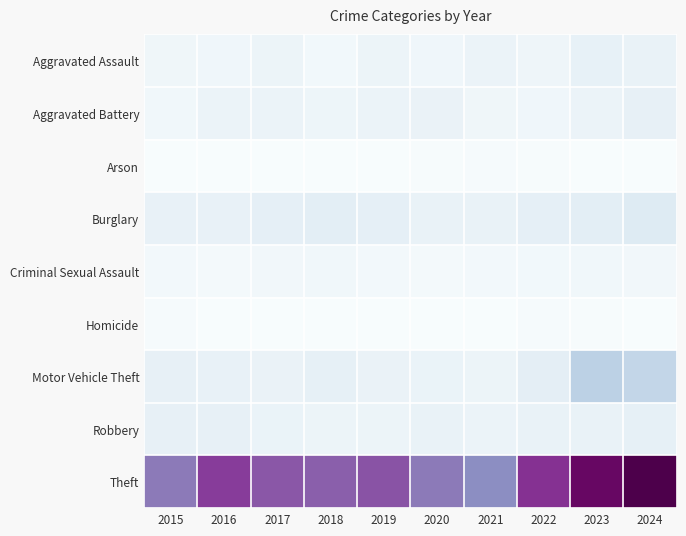

Reading left to right, what are all the values shown in this chart?

Aggravated Assault: 2015=33	2016=31	2017=44	2018=23	2019=45	2020=30	2021=49	2022=37	2023=64	2024=57
Aggravated Battery: 2015=27	2016=48	2017=49	2018=40	2019=48	2020=54	2021=35	2022=32	2023=49	2024=66
Arson: 2015=0	2016=1	2017=1	2018=1	2019=2	2020=3	2021=6	2022=4	2023=2	2024=2
Burglary: 2015=60	2016=61	2017=72	2018=81	2019=71	2020=57	2021=58	2022=73	2023=79	2024=99
Criminal Sexual Assault: 2015=18	2016=15	2017=26	2018=27	2019=20	2020=16	2021=19	2022=21	2023=27	2024=26
Homicide: 2015=8	2016=2	2017=2	2018=0	2019=0	2020=2	2021=1	2022=6	2023=3	2024=0
Motor Vehicle Theft: 2015=67	2016=60	2017=53	2018=68	2019=54	2020=52	2021=45	2022=78	2023=195	2024=173
Robbery: 2015=67	2016=67	2017=51	2018=46	2019=45	2020=58	2021=48	2022=57	2023=58	2024=69
Theft: 2015=435	2016=568	2017=509	2018=491	2019=519	2020=435	2021=390	2022=589	2023=700	2024=748